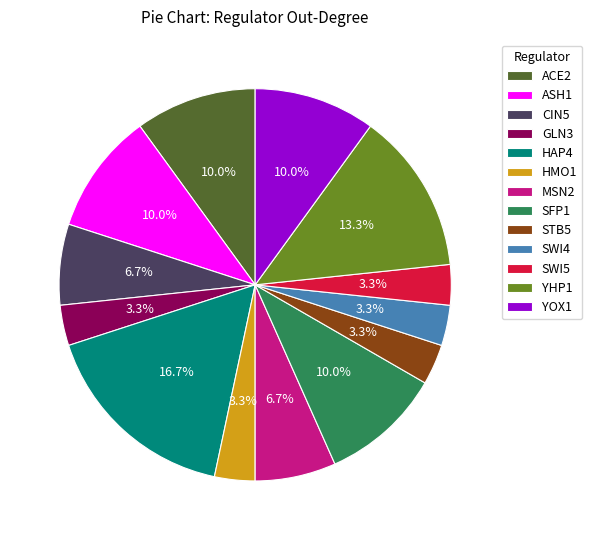

Which slice is the largest?

HAP4